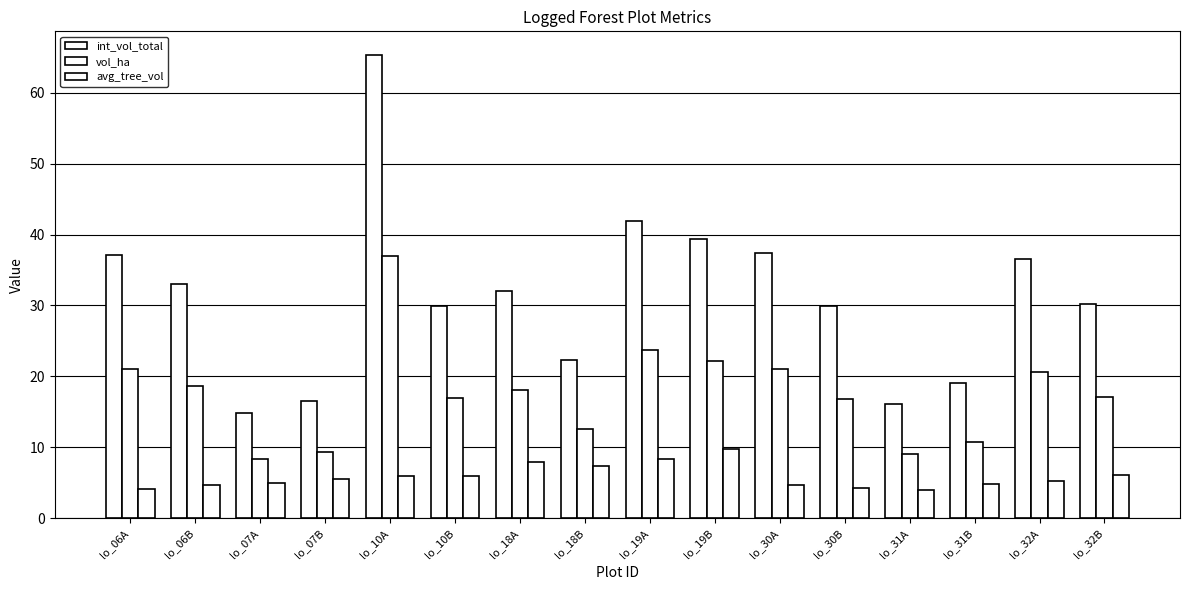

Reading left to right, list all the values displayed in this chart.

int_vol_total: lo_06A=37.2	lo_06B=33.1	lo_07A=14.9	lo_07B=16.5	lo_10A=65.4	lo_10B=29.9	lo_18A=32.0	lo_18B=22.3	lo_19A=41.9	lo_19B=39.3	lo_30A=37.4	lo_30B=29.9	lo_31A=16.1	lo_31B=19.1	lo_32A=36.6	lo_32B=30.3
vol_ha: lo_06A=21.0	lo_06B=18.7	lo_07A=8.4	lo_07B=9.3	lo_10A=36.9	lo_10B=16.9	lo_18A=18.1	lo_18B=12.6	lo_19A=23.7	lo_19B=22.2	lo_30A=21.1	lo_30B=16.9	lo_31A=9.1	lo_31B=10.8	lo_32A=20.7	lo_32B=17.1
avg_tree_vol: lo_06A=4.1	lo_06B=4.7	lo_07A=5.0	lo_07B=5.5	lo_10A=5.9	lo_10B=6.0	lo_18A=8.0	lo_18B=7.4	lo_19A=8.4	lo_19B=9.8	lo_30A=4.7	lo_30B=4.3	lo_31A=4.0	lo_31B=4.8	lo_32A=5.2	lo_32B=6.1